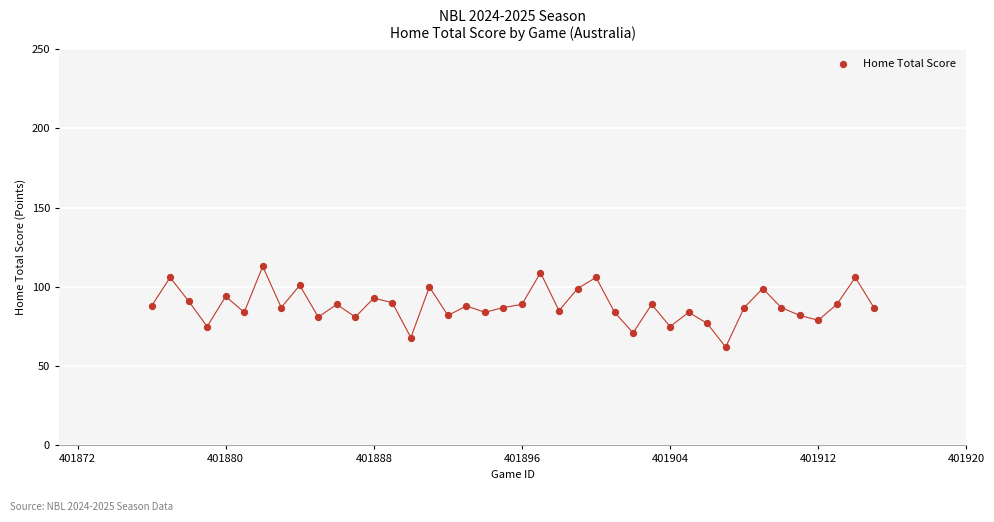

What is the range of X values (max minus min)?

39